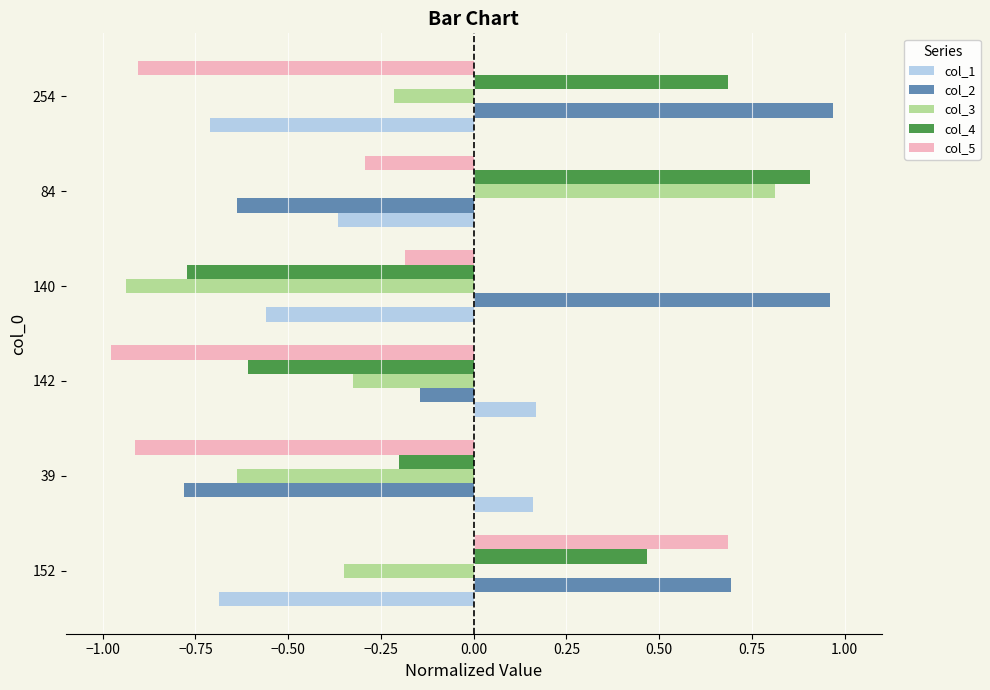

Where is col_2 nearest to the value 0?

142